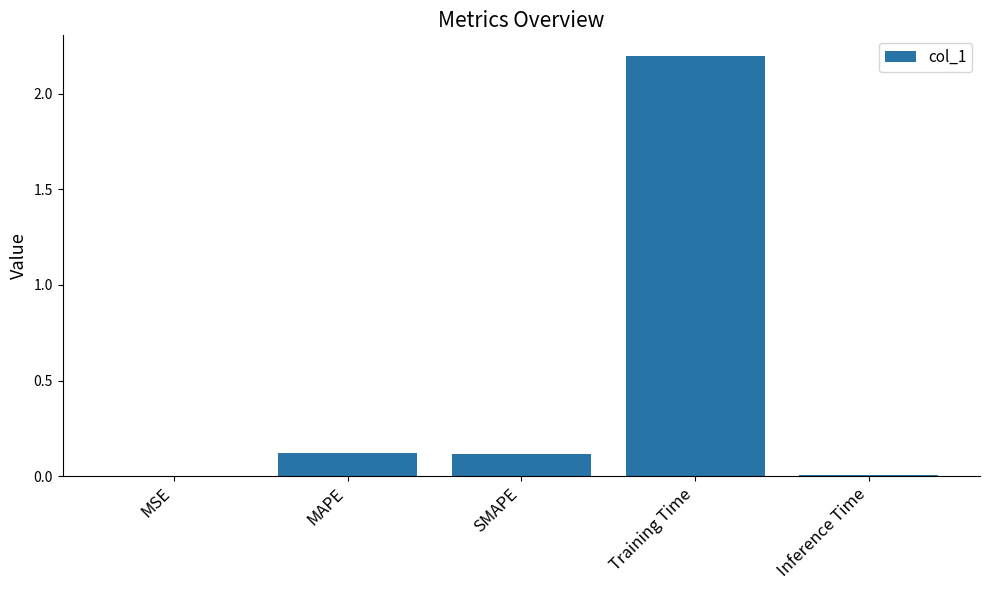

How many distinct data groups are displayed?

1